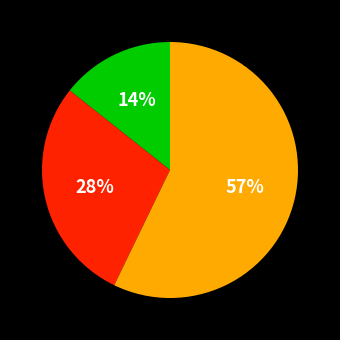

Is there any slice that represents more than half of the pie?

Yes